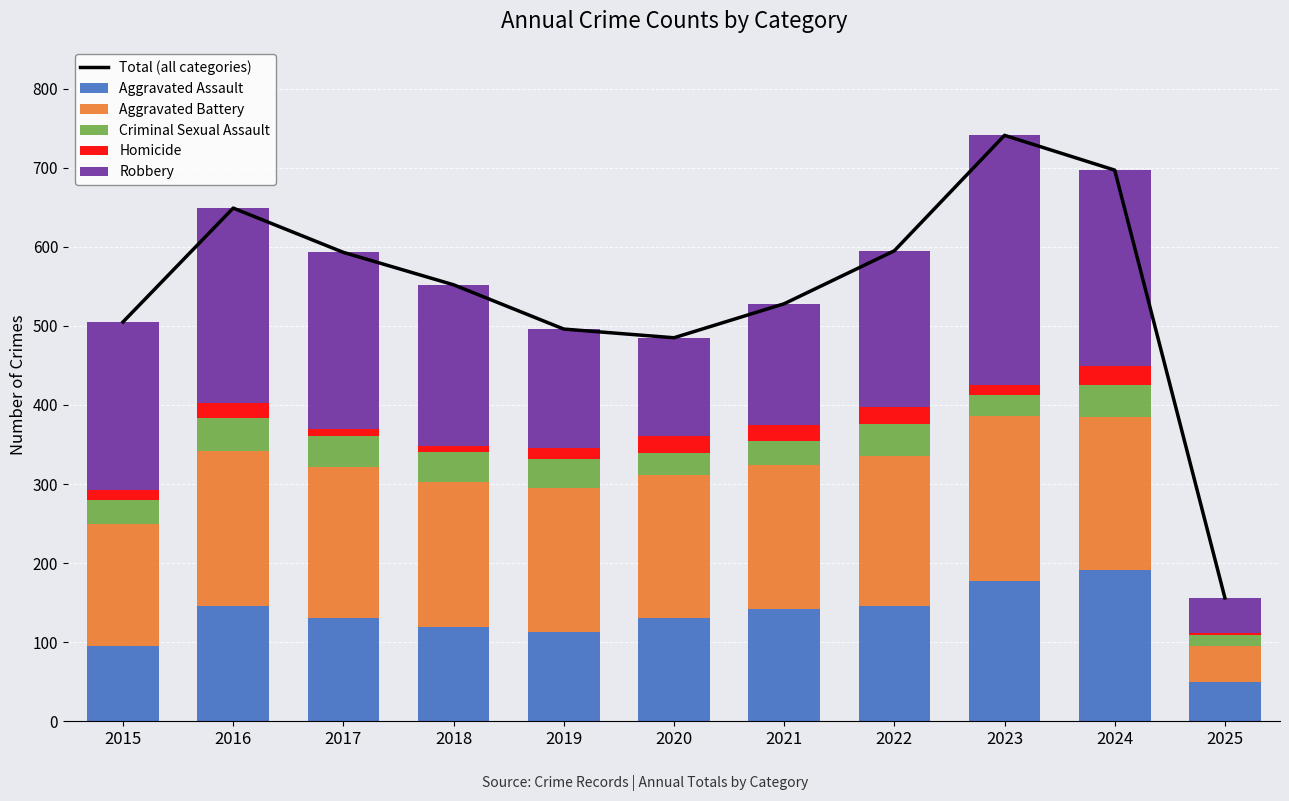

Which category has the lowest value in the Aggravated Assault series?

2025